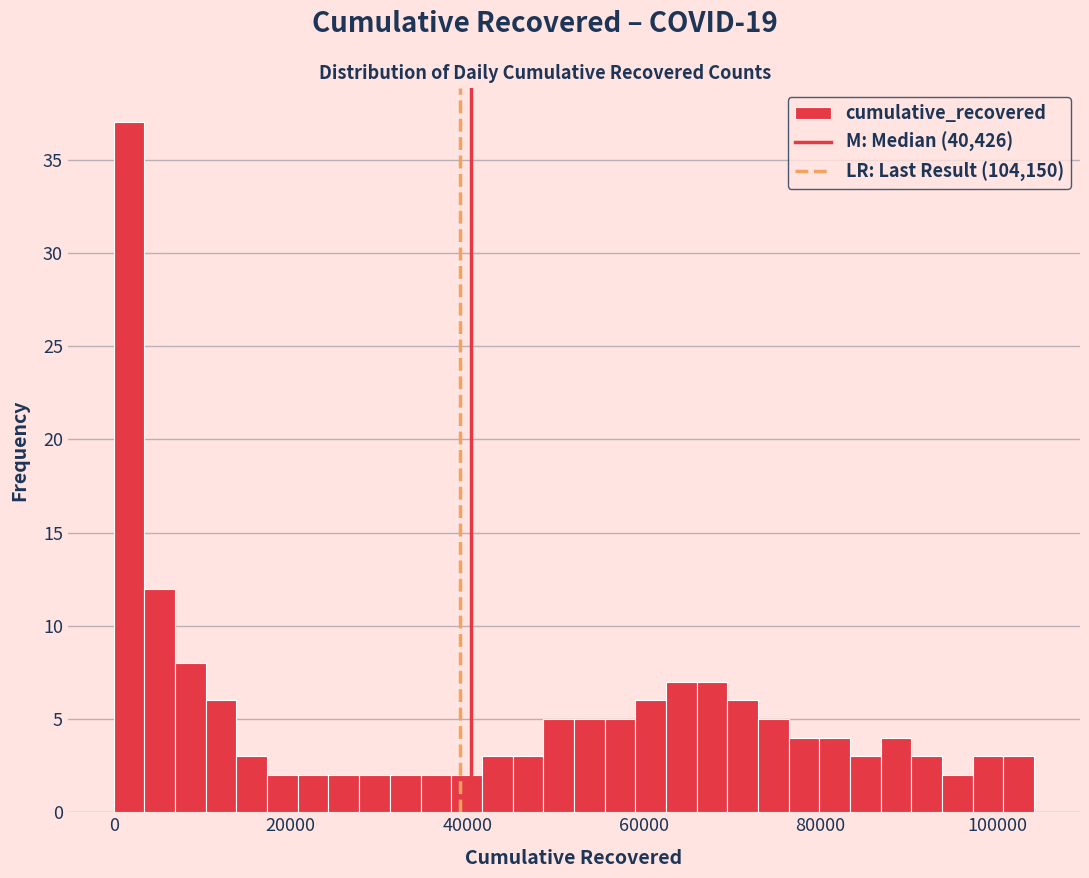

Around what value on the x-axis is the tallest bar? Give the approximate position of its centre, as read against the axis.

2000